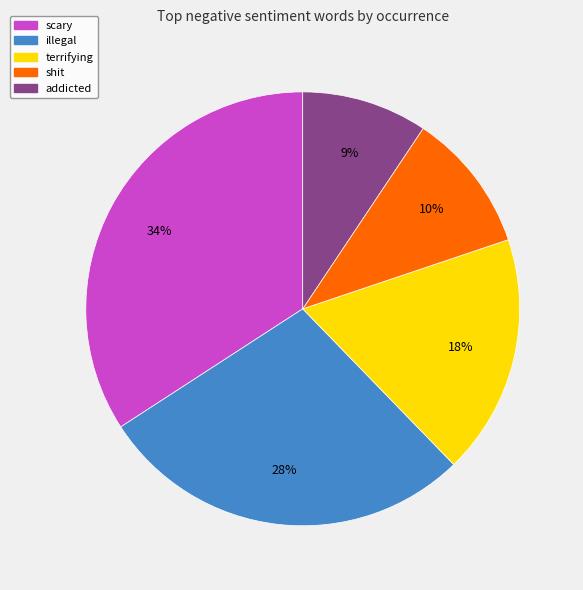

To the nearest percent, what is the average slice percentage?

20%